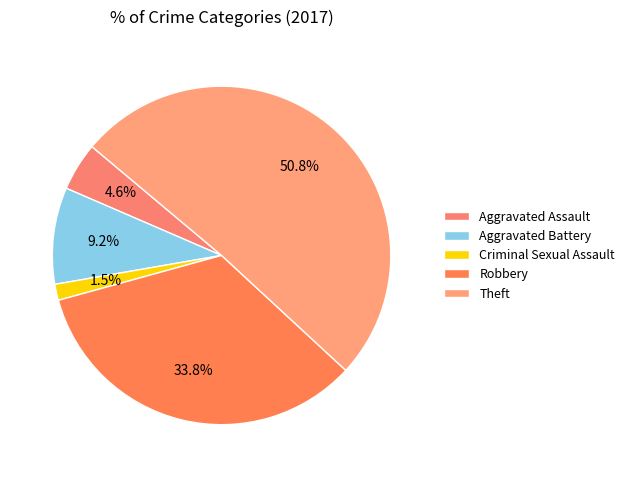

Which slice is the largest?

Theft